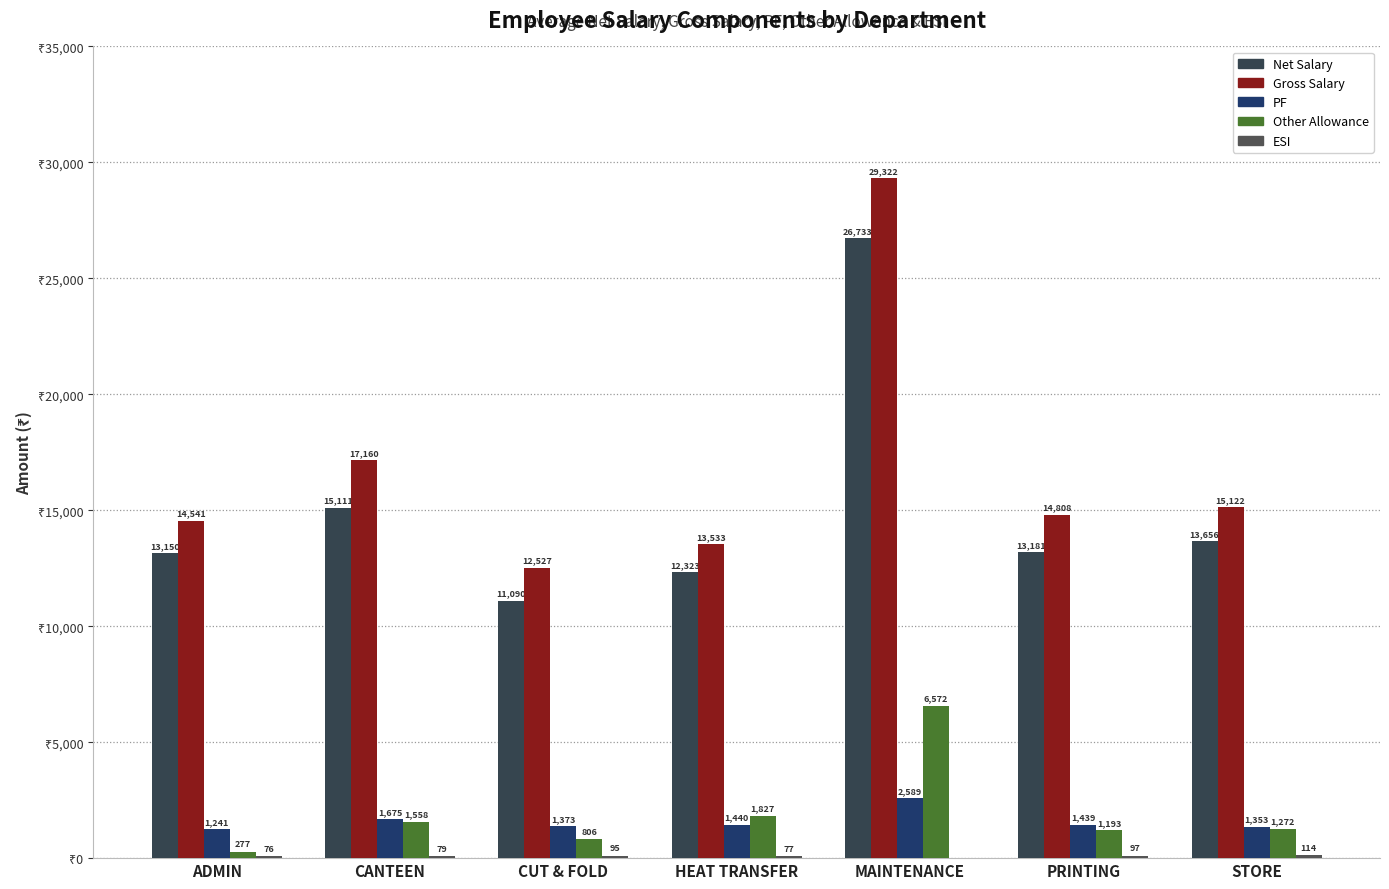

Are the bars grouped side by side (vs. stacked)?

Yes